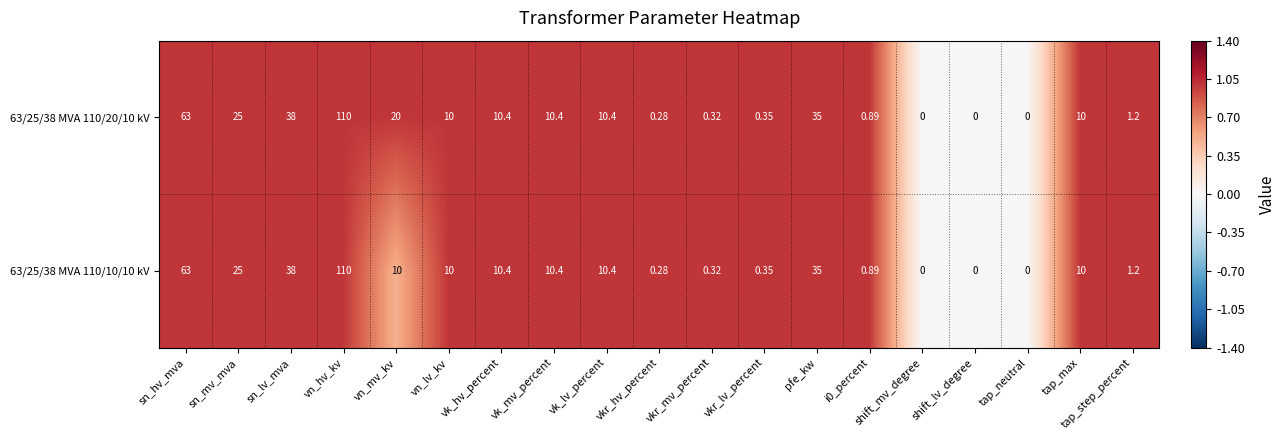

Which category has the highest value across all series?

vn_hv_kv